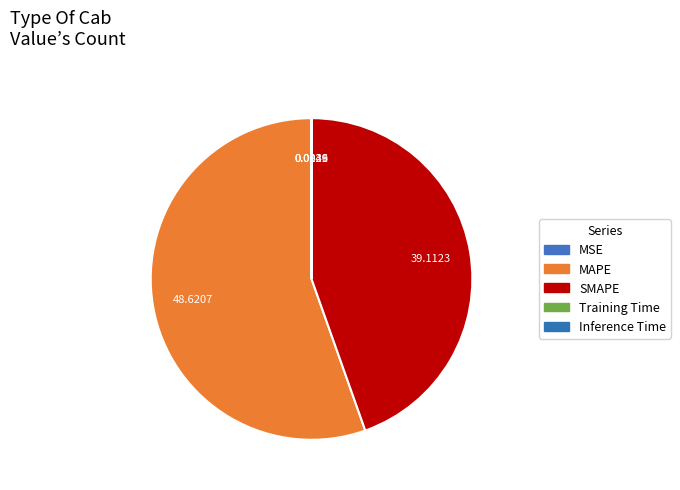

Combined, what portion of the pie is Inference Time and SMAPE?

44.6%